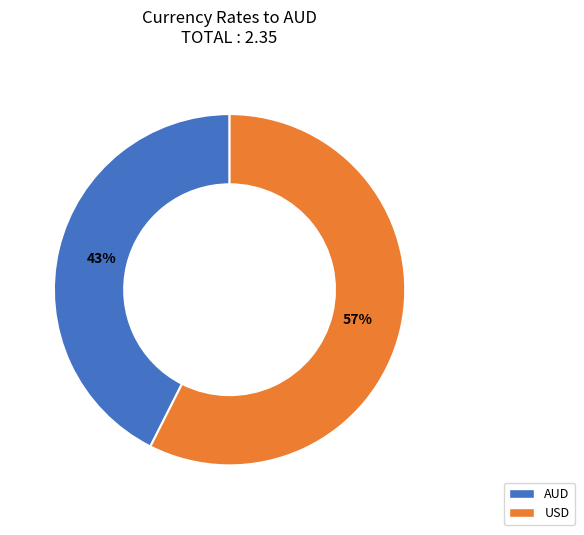

To the nearest percent, what portion does USD represent?

57%